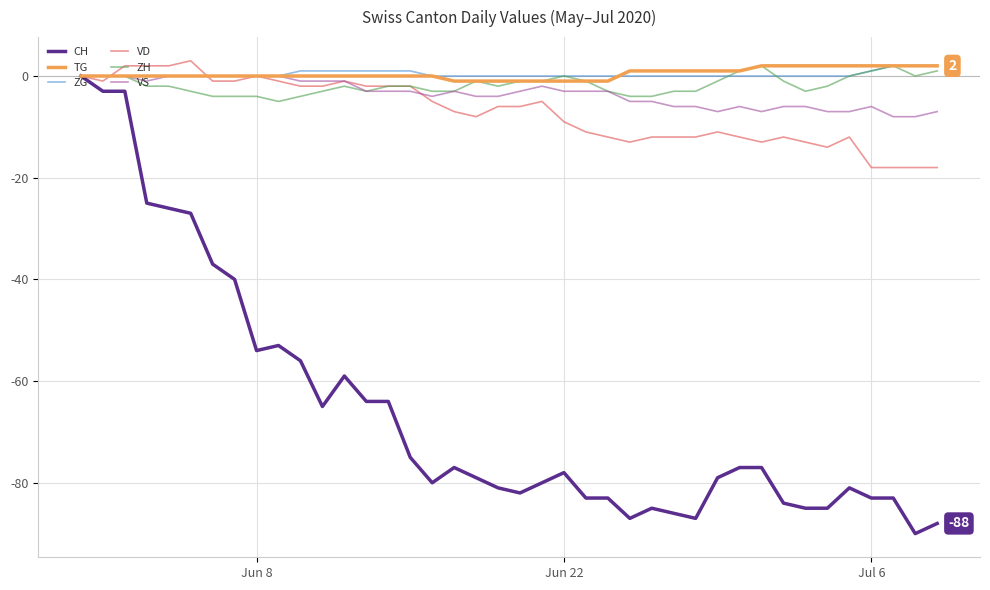

What is the minimum value for VS?

-8